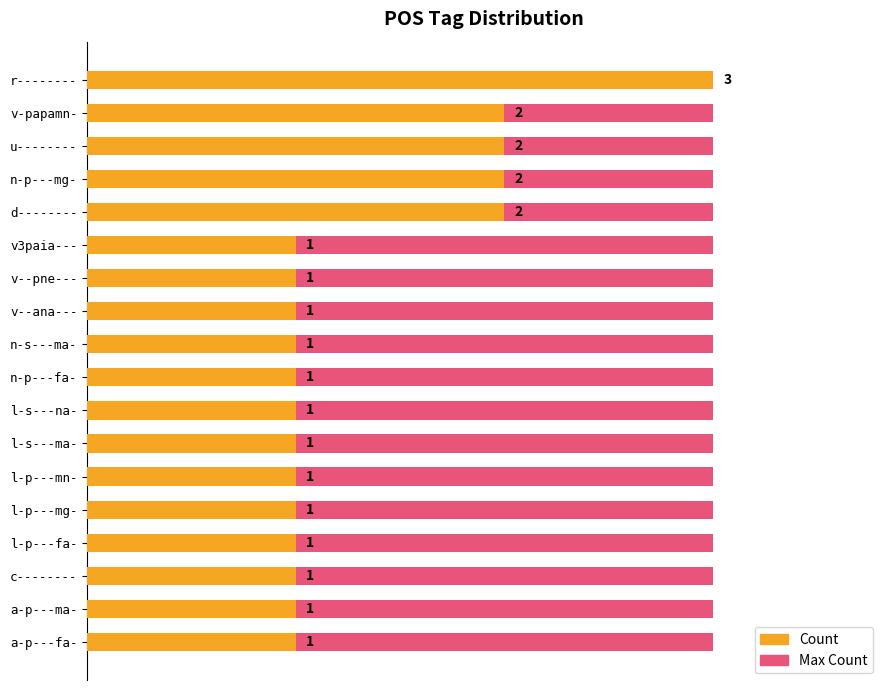

What is the difference between the maximum and minimum values in the Count series?

2.0